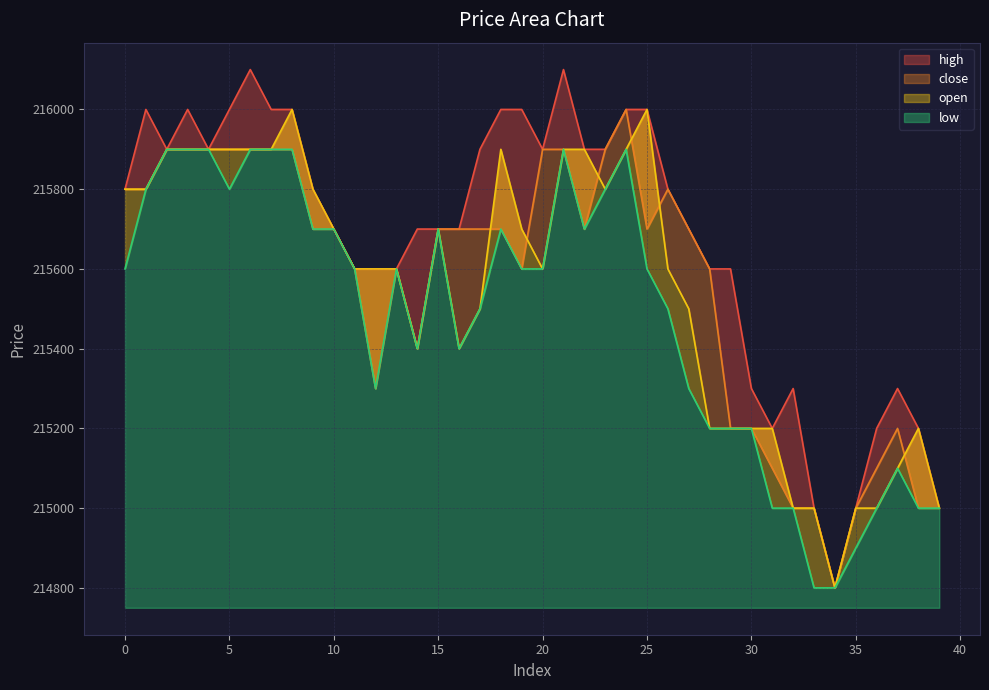

How many data points in low are less than 215600?

18